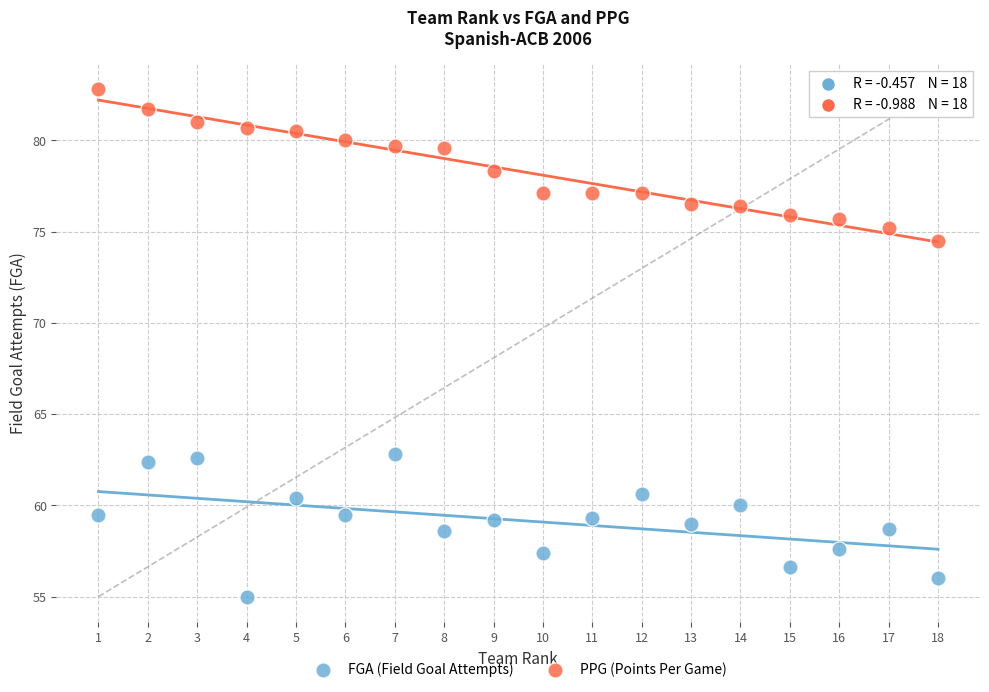

What is the X range (max minus min) for the scatter plot?

17.0